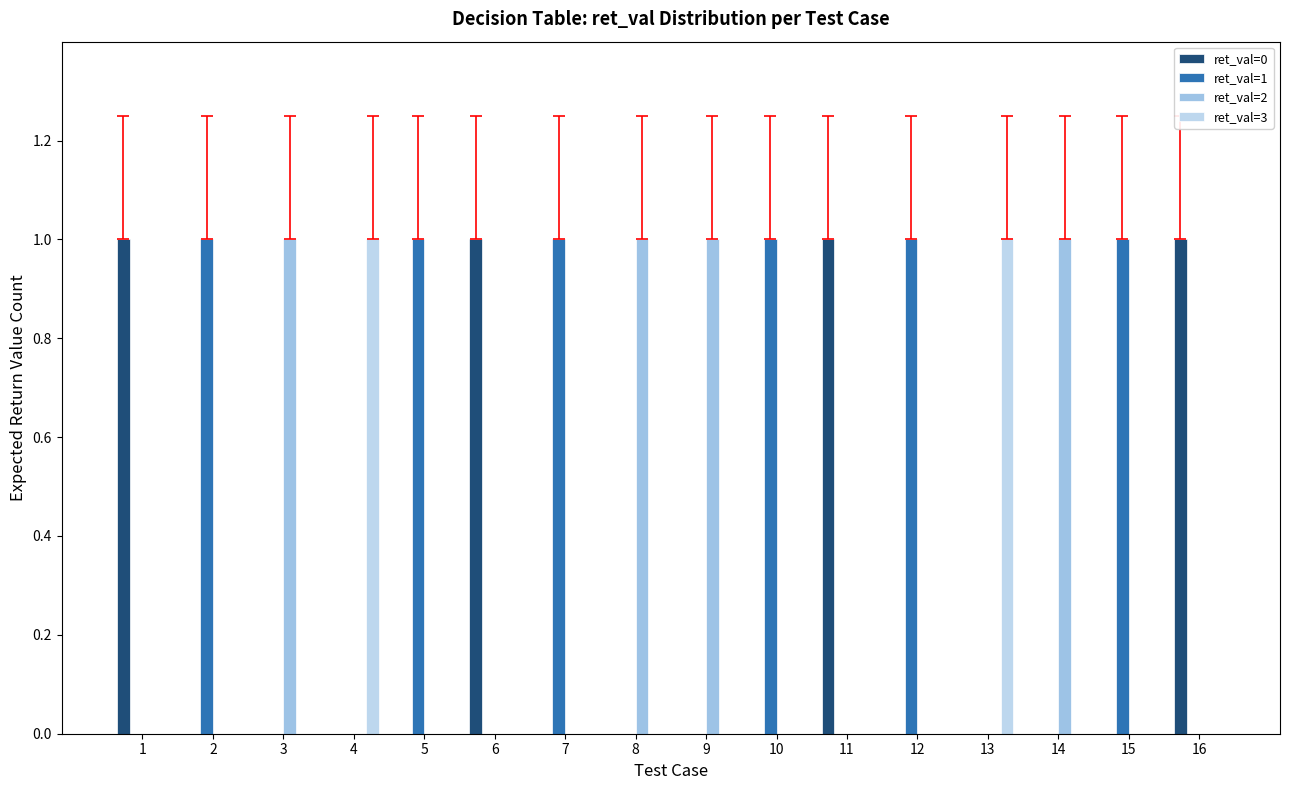

At which label is ret_val=1 closest to 0?

1